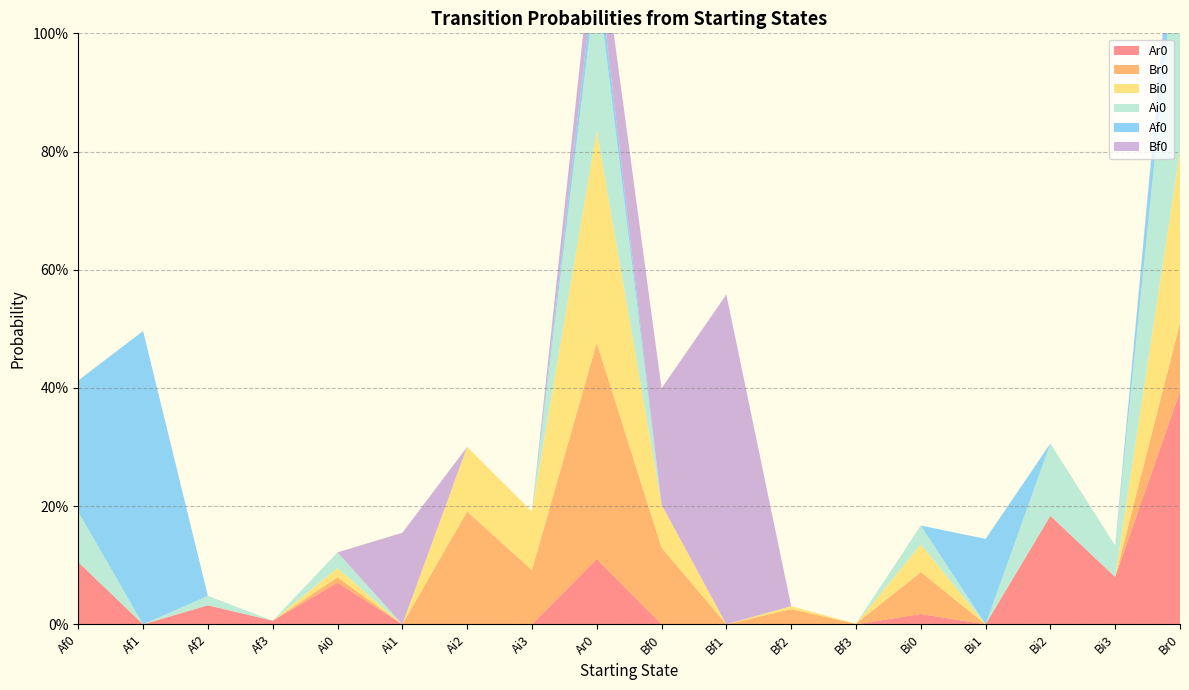

Reading right to left, what are all the values shown in this chart?

Ar0: 0.4	0.1	0.2	0.0	0.0	0.0	0.0	0.0	0.0	0.1	0.0	0.0	0.0	0.1	0.0	0.0	0.0	0.1
Br0: 0.1	0.0	0.0	0.0	0.1	0.0	0.0	0.0	0.1	0.4	0.1	0.2	0.0	0.0	0.0	0.0	0.0	0.0
Bi0: 0.3	0.0	0.0	0.0	0.0	0.0	0.0	0.0	0.1	0.4	0.1	0.1	0.0	0.0	0.0	0.0	0.0	0.0
Ai0: 0.4	0.1	0.1	0.0	0.0	0.0	0.0	0.0	0.0	0.3	0.0	0.0	0.0	0.0	0.0	0.0	0.0	0.1
Af0: 0.1	0.0	0.0	0.1	0.0	0.0	0.0	0.0	0.0	0.0	0.0	0.0	0.0	0.0	0.0	0.0	0.5	0.2
Bf0: 0.0	0.0	0.0	0.0	0.0	0.0	0.0	0.6	0.2	0.1	0.0	0.0	0.2	0.0	0.0	0.0	0.0	0.0